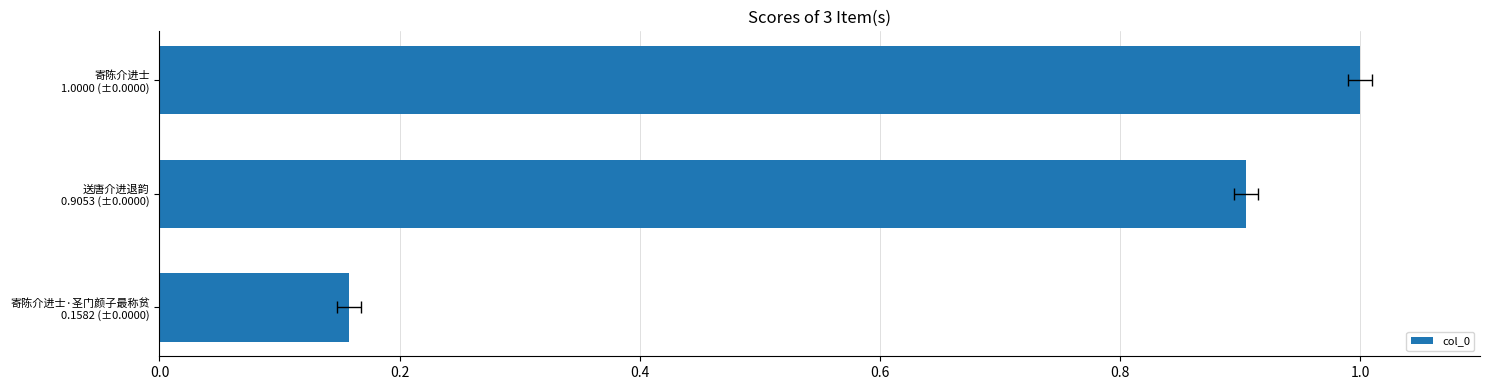

What is the greatest value displayed?

1.0